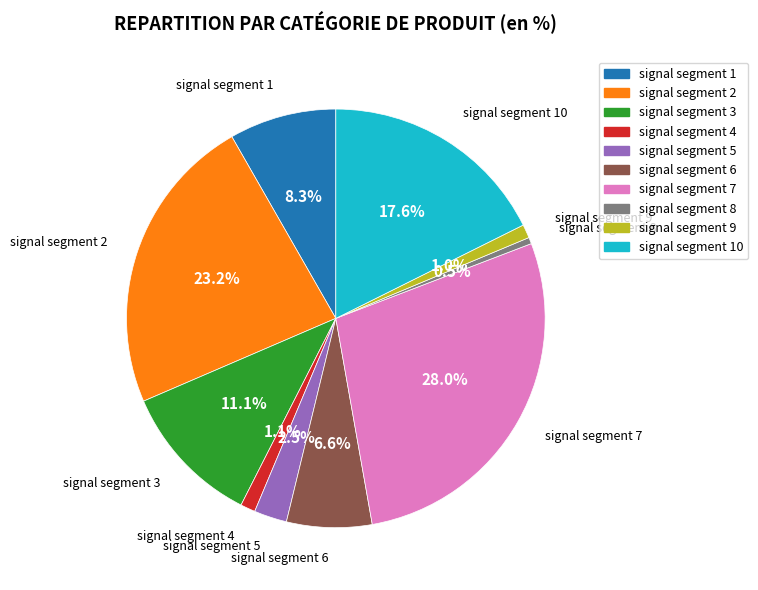

Is there a majority slice in this chart?

No